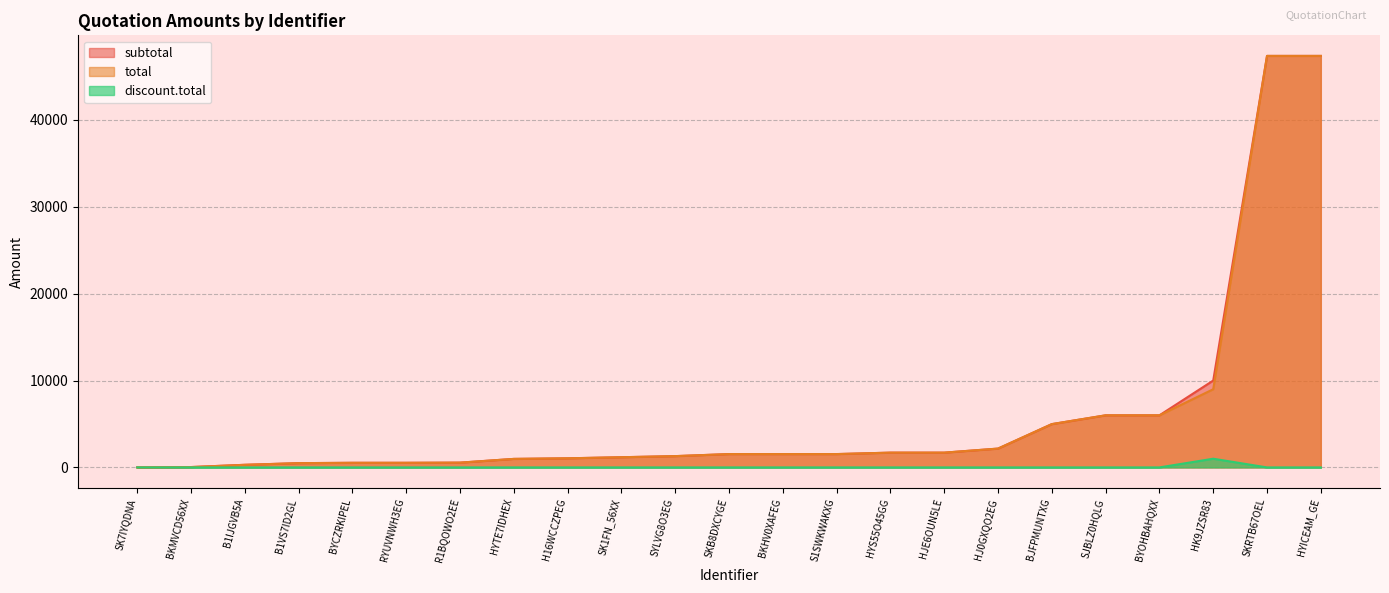

Which has a higher value, SJBLZ0HQLG or H16WCCZPEG?

SJBLZ0HQLG